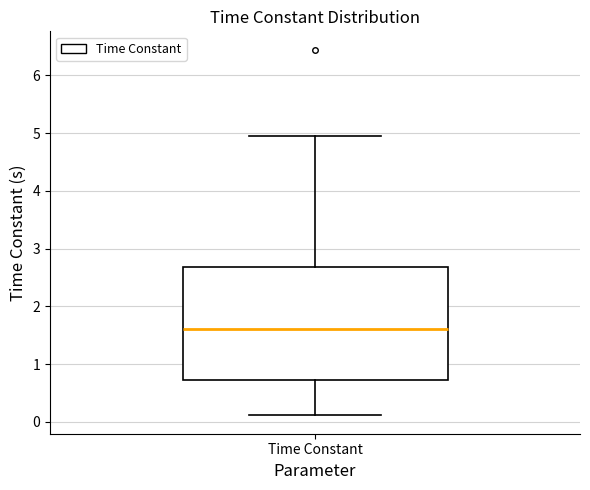

Transcribe this box plot: give where the median line is, the range the box spans, and where the two whiskers end, as read against the y-axis. The values are not printed on the chart, so give them approximately, as read against the axis.

median 1.6, box 0.7 to 2.7, whiskers 0.1 to 5.0